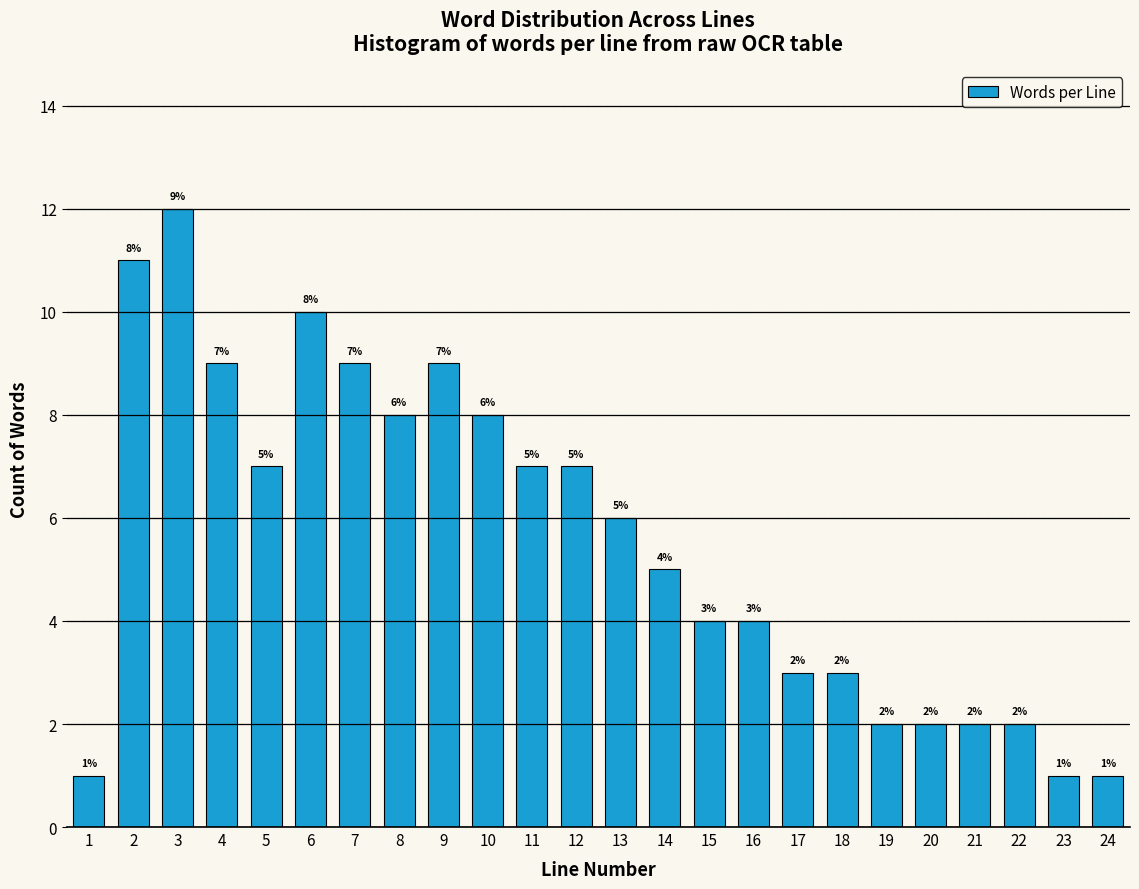

Reading left to right, what are all the values shown in this chart?

1=1	2=11	3=12	4=9	5=7	6=10	7=9	8=8	9=9	10=8	11=7	12=7	13=6	14=5	15=4	16=4	17=3	18=3	19=2	20=2	21=2	22=2	23=1	24=1